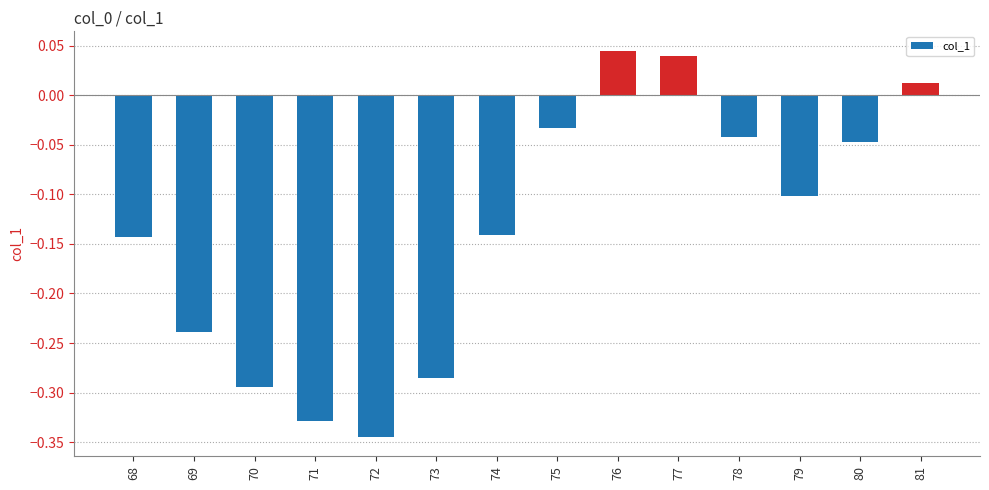

Which has a higher value, 76 or 81?

76